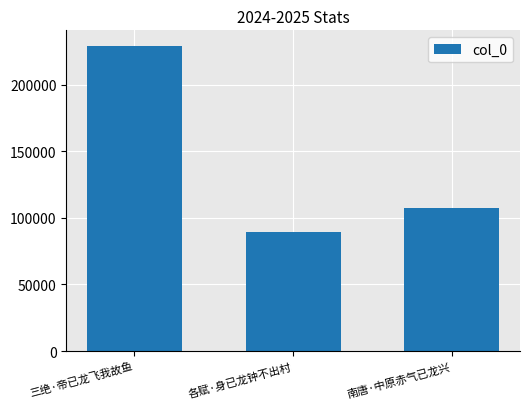

At which category does the chart reach its minimum across all series?

各赋·身已龙钟不出村